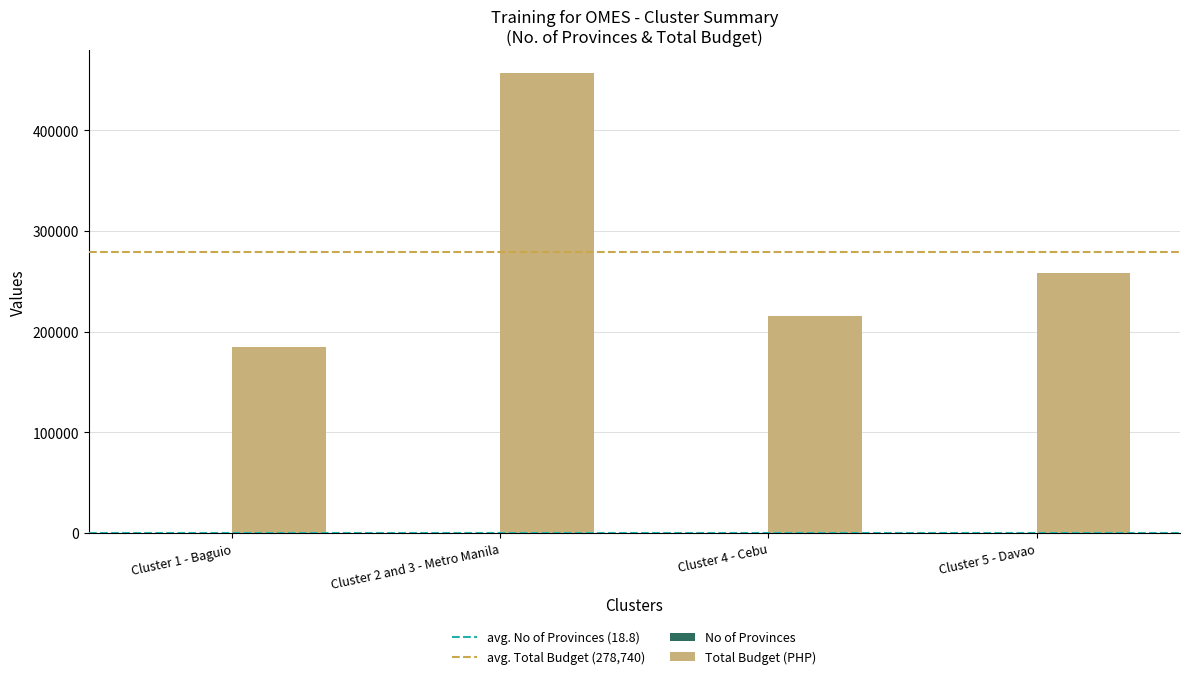

Count the number of data series in this chart.

2